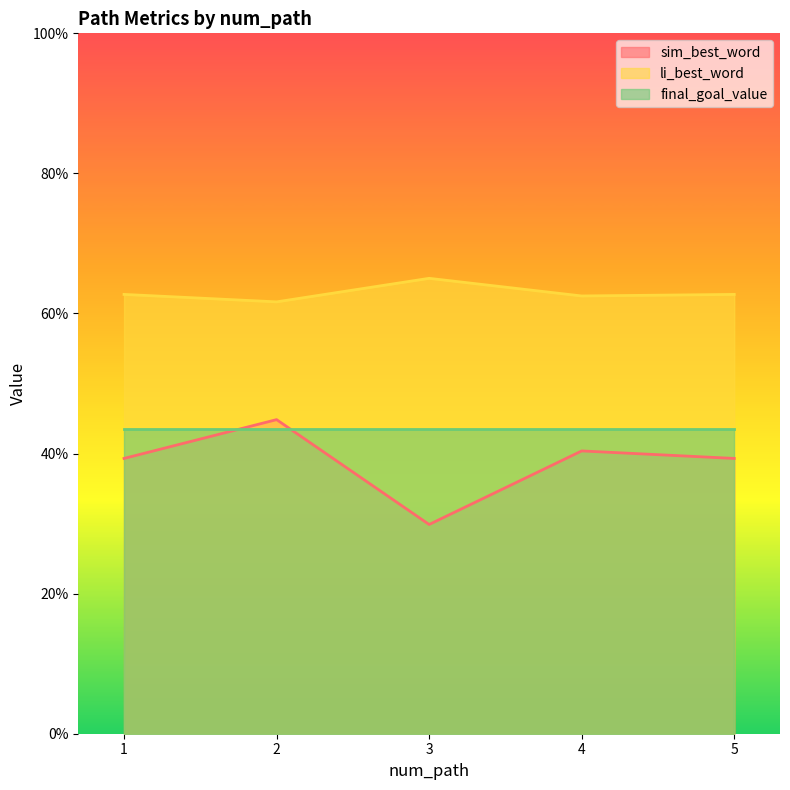

True or false: sim_best_word has more than 0 points higher than both neighbors.

True